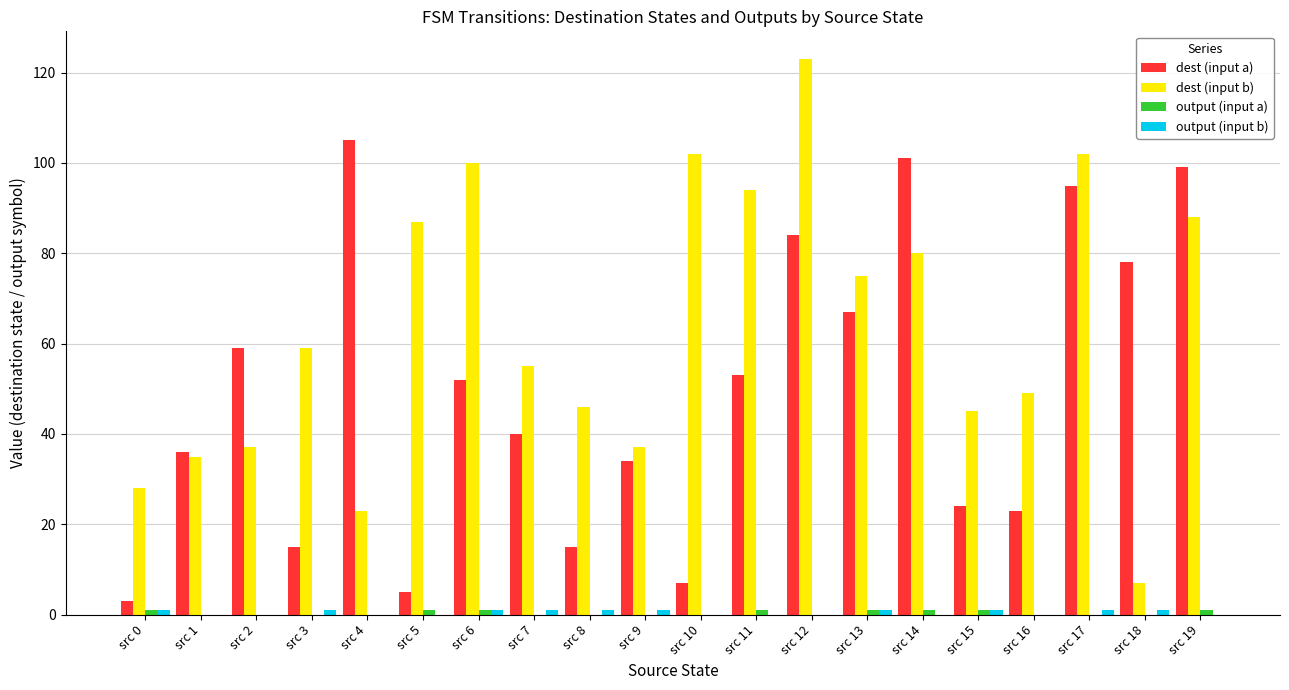

Which series has the widest spread of values?

dest (input b)